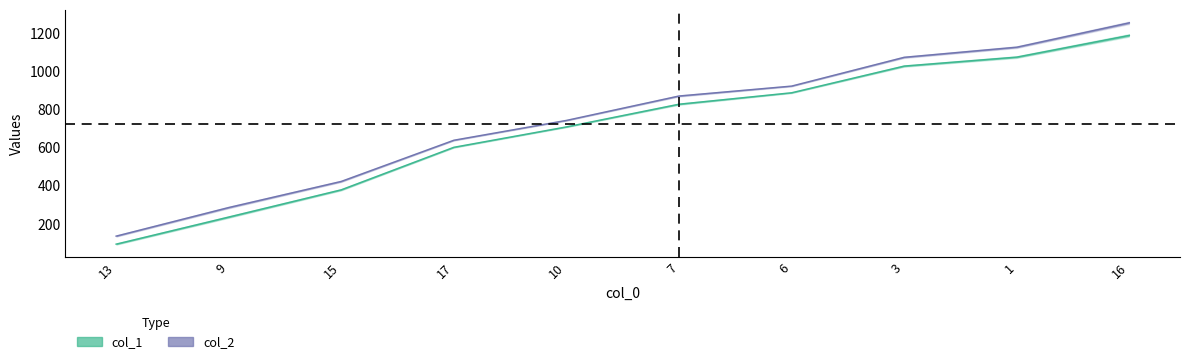

Reading right to left, extract all data points from this chart.

col_1: 16=1188	1=1074	3=1027	6=887	7=827	10=708	17=601	15=378	9=235	13=93
col_2: 16=1254	1=1126	3=1073	6=922	7=870	10=742	17=638	15=422	9=285	13=135